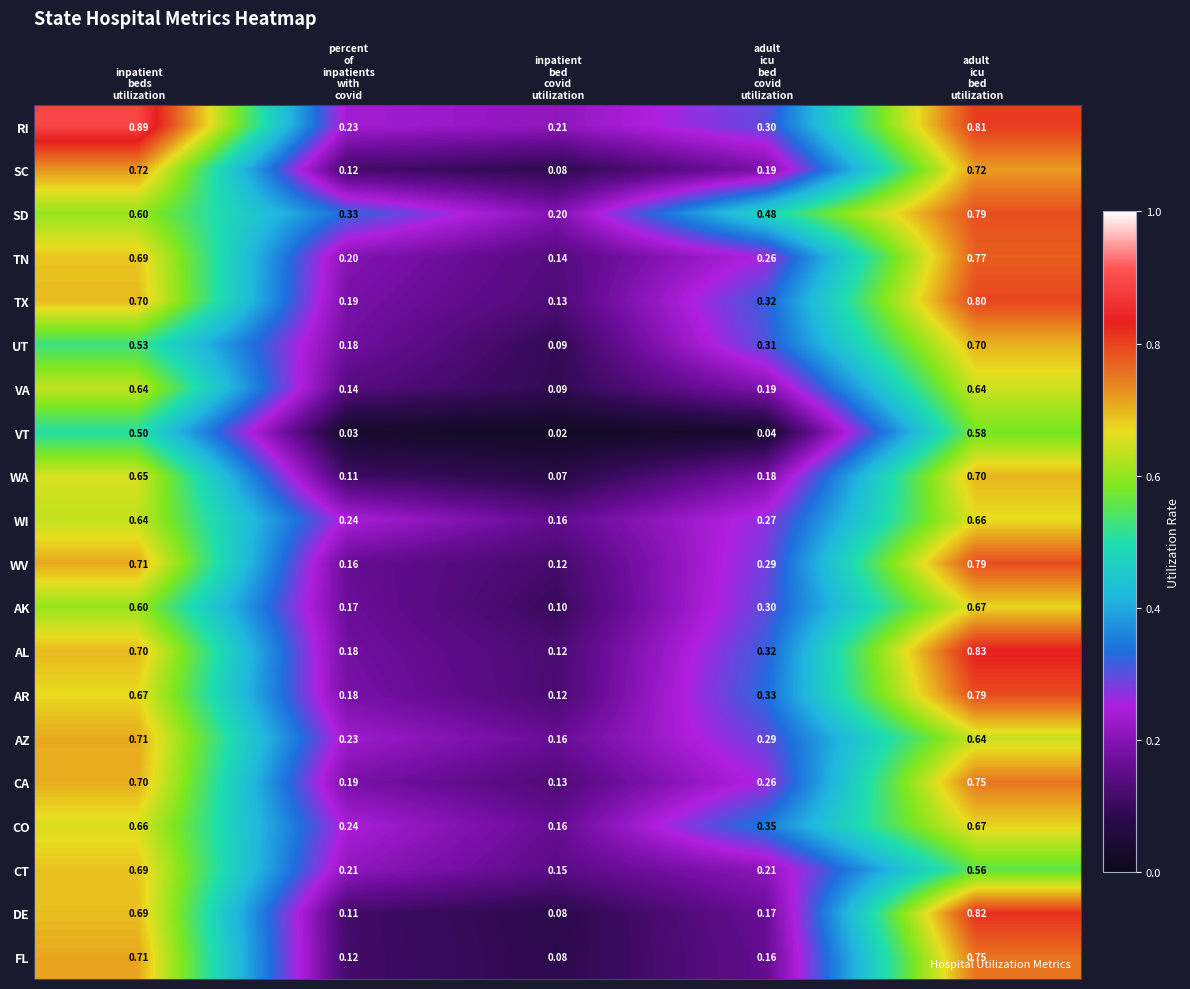

At which category is the sum across all series the highest?

adult
icu
bed
utilization